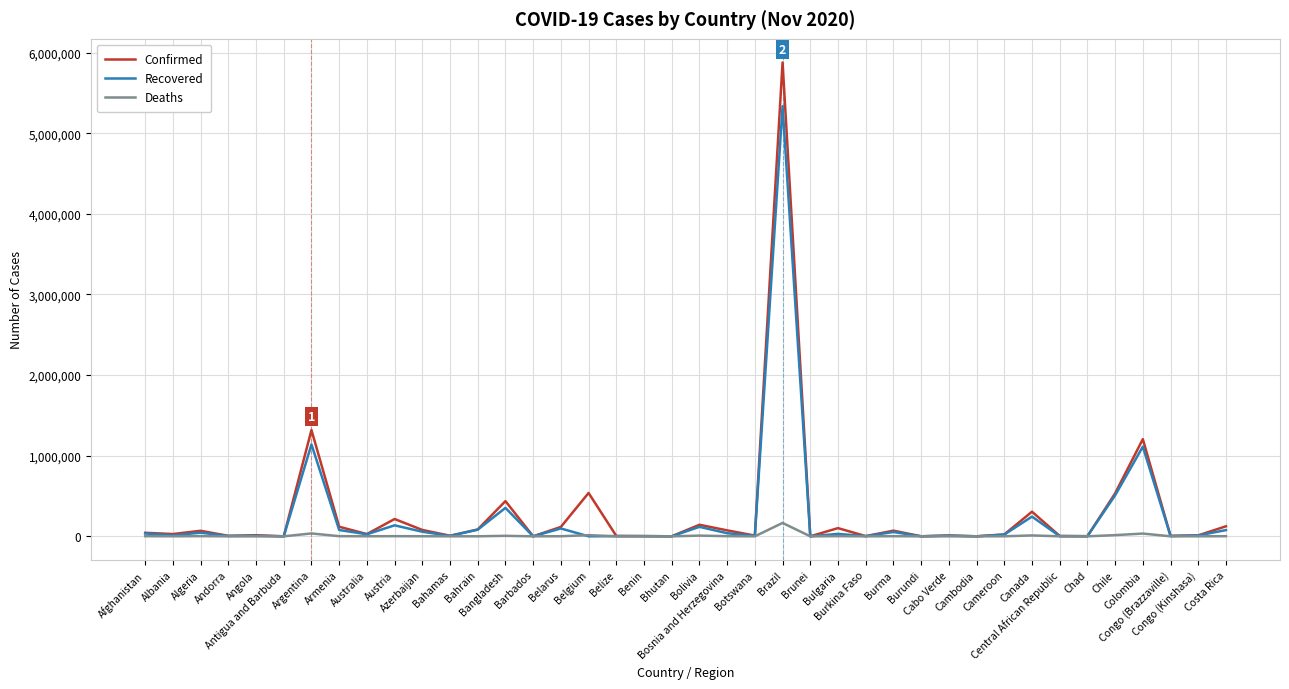

Rank the series by their maximum value, from highest to lowest.

Confirmed, Recovered, Deaths